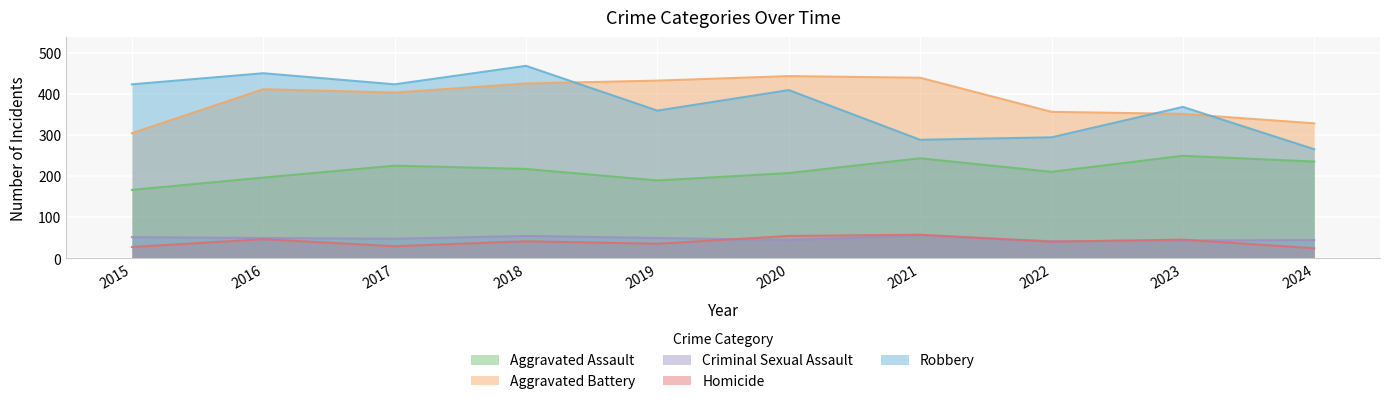

List the labels in order of Criminal Sexual Assault value, largest first.

2021, 2018, 2015, 2016, 2019, 2017, 2020, 2024, 2023, 2022